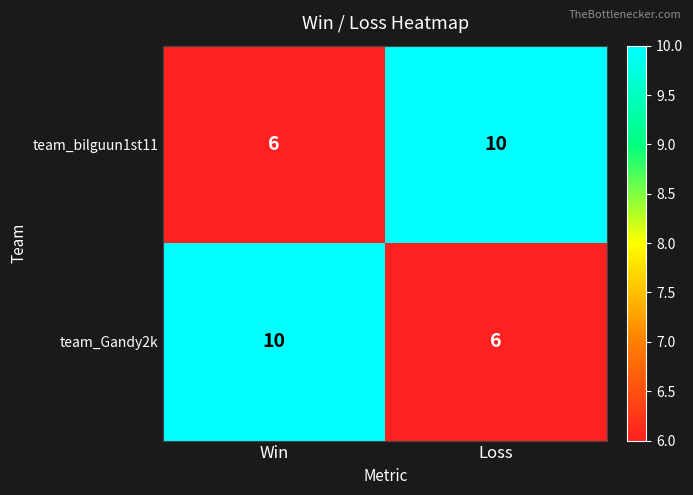

What is the total value across all series at Win?

16